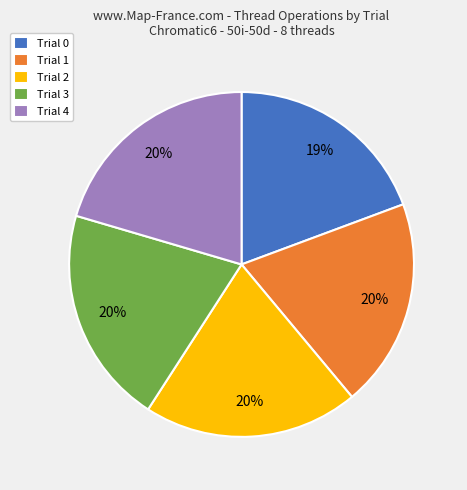

Does Trial 4 account for over 50% of the chart?

No